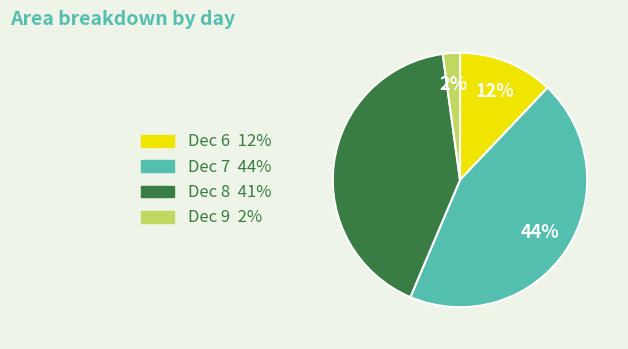

To the nearest percent, what is the average slice percentage?

25%